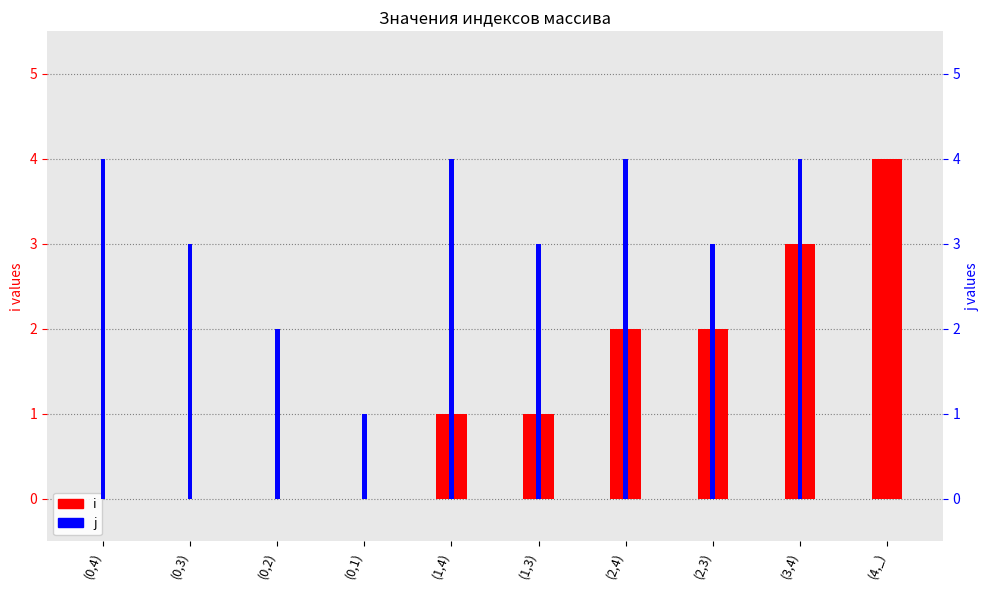

Reading left to right, list all the values displayed in this chart.

i: 0	0	0	0	1	1	2	2	3	4
j: 4	3	2	1	4	3	4	3	4	0